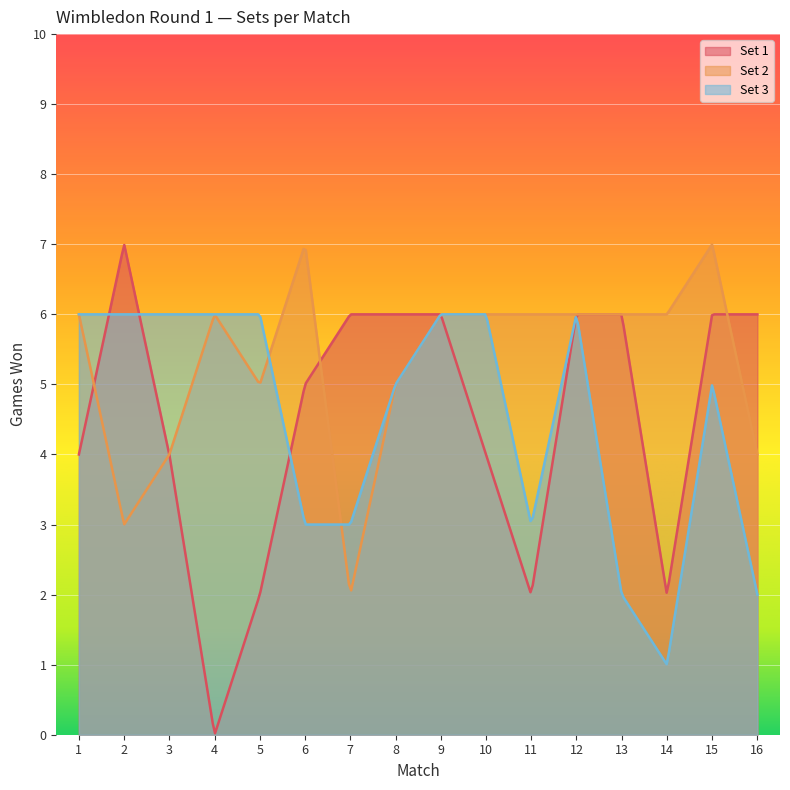

True or false: Set 3 has more than 1 interior local peaks.

True